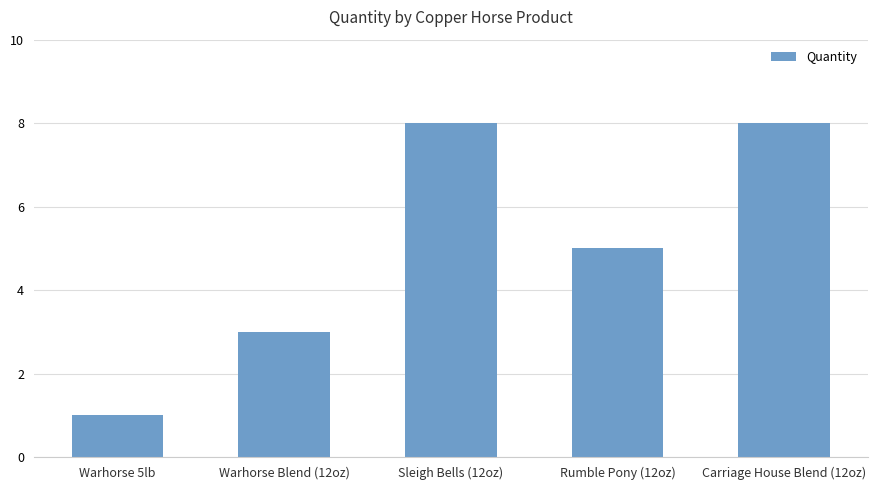

Reading left to right, extract all data points from this chart.

Warhorse 5lb=1	Warhorse Blend (12oz)=3	Sleigh Bells (12oz)=8	Rumble Pony (12oz)=5	Carriage House Blend (12oz)=8